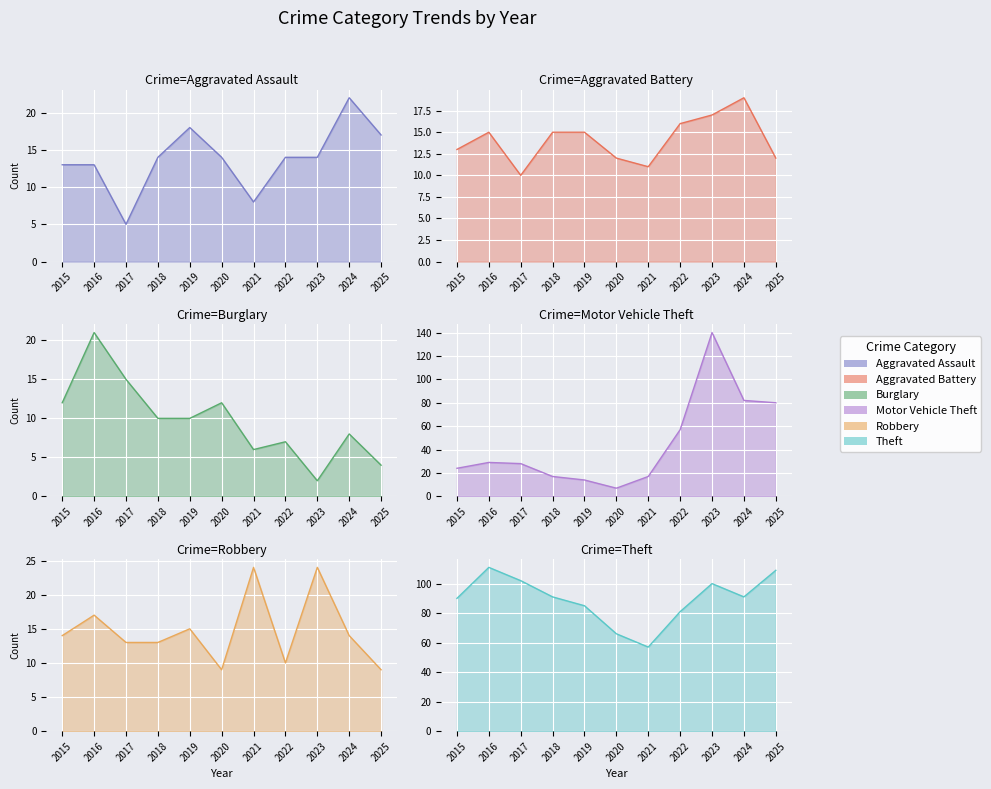

What is the sum of the Motor Vehicle Theft values at 2017 and 2024?

110